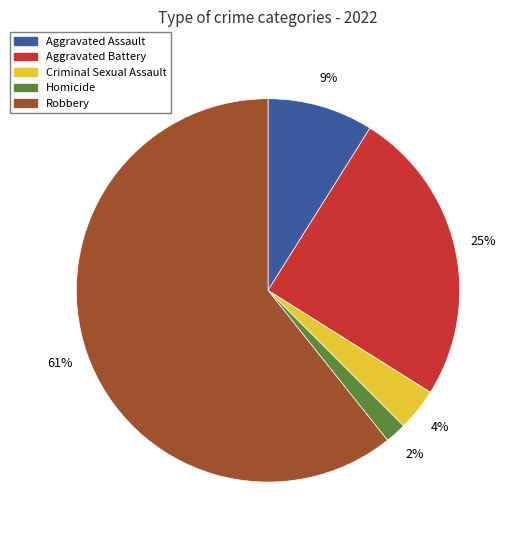

Which category has the biggest portion of the pie?

Robbery